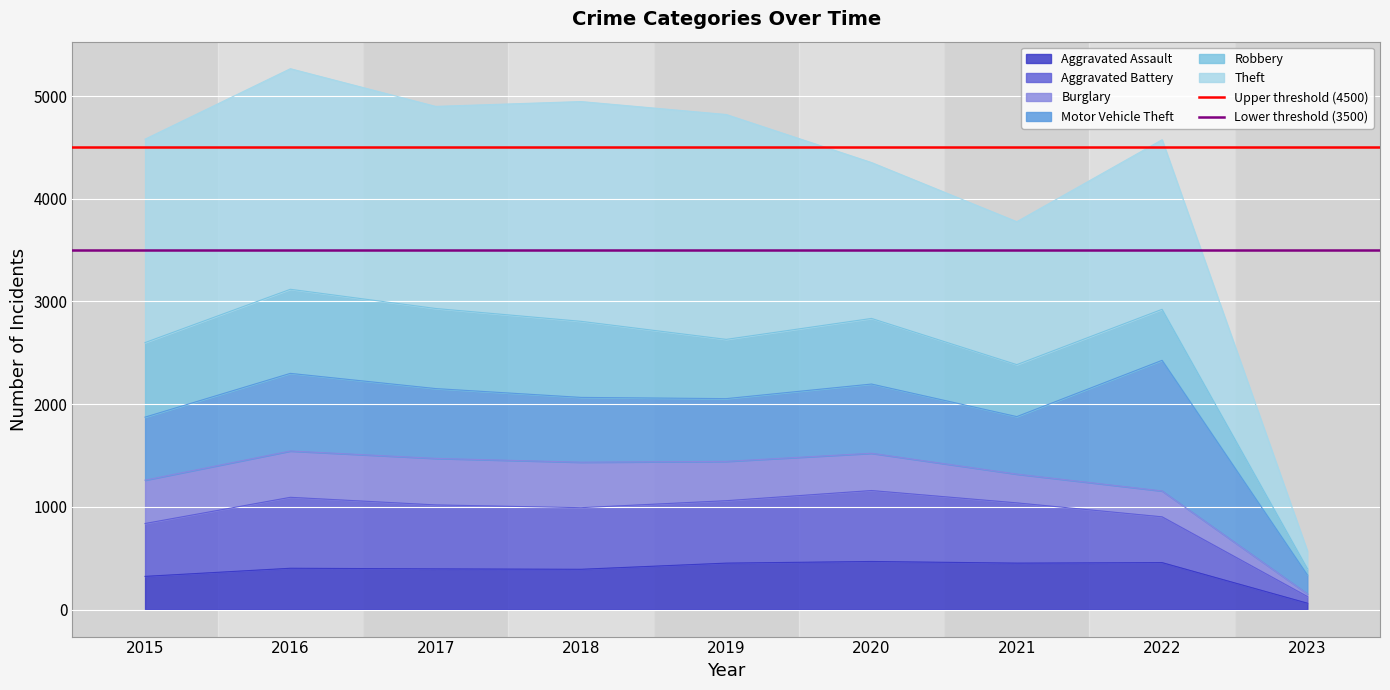

What is the difference between the highest and lowest values at 2016?

1000